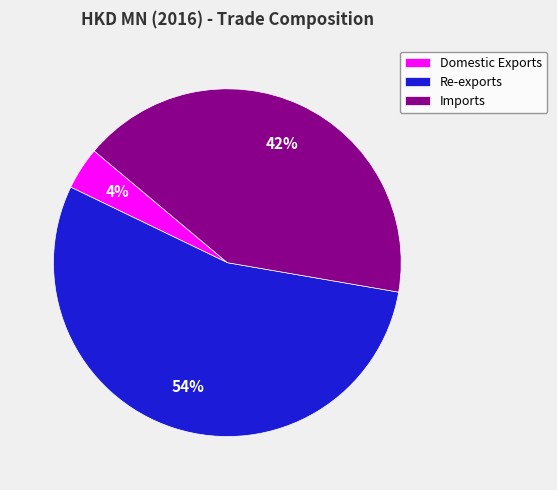

What is the largest slice in the pie chart?

Re-exports